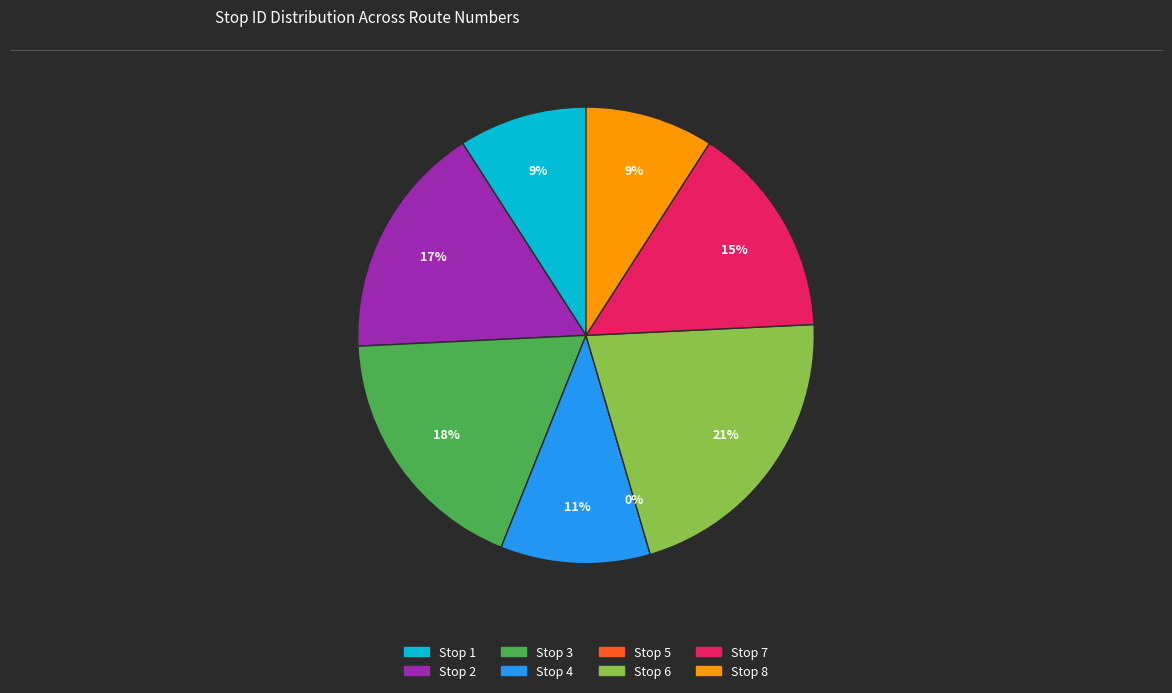

Combined, what portion of the pie is Stop 2 and Stop 4?

27.3%